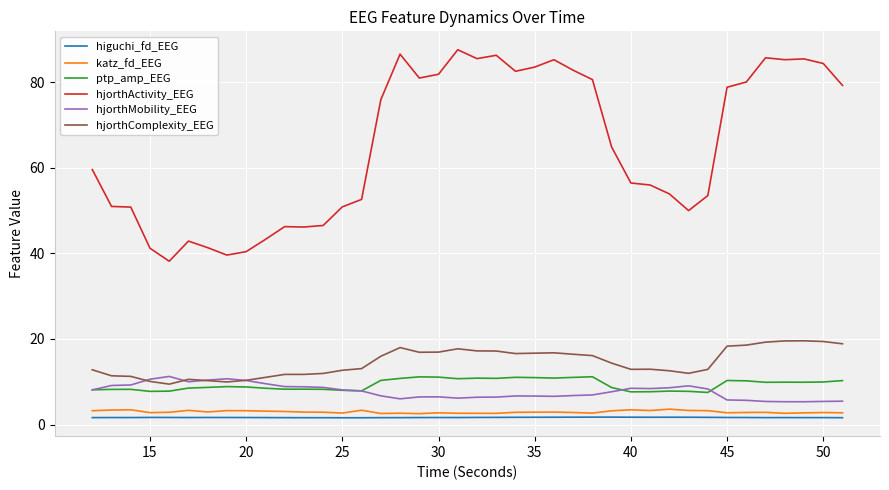

True or false: hjorthActivity_EEG and hjorthComplexity_EEG cross at least once.

False